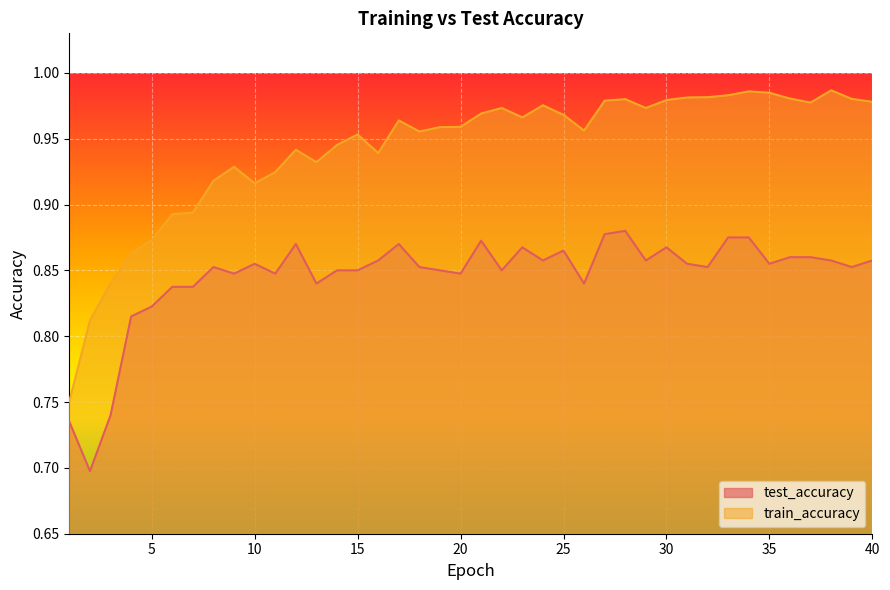

Count the test_accuracy values in the range 0 to 1.

40